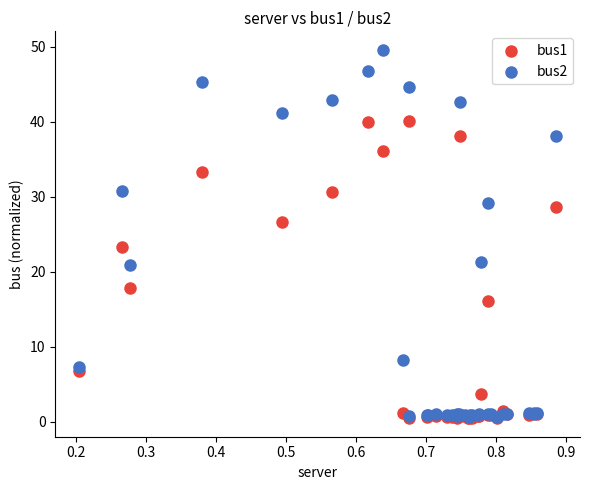

Which series contains the highest Y value?

bus2